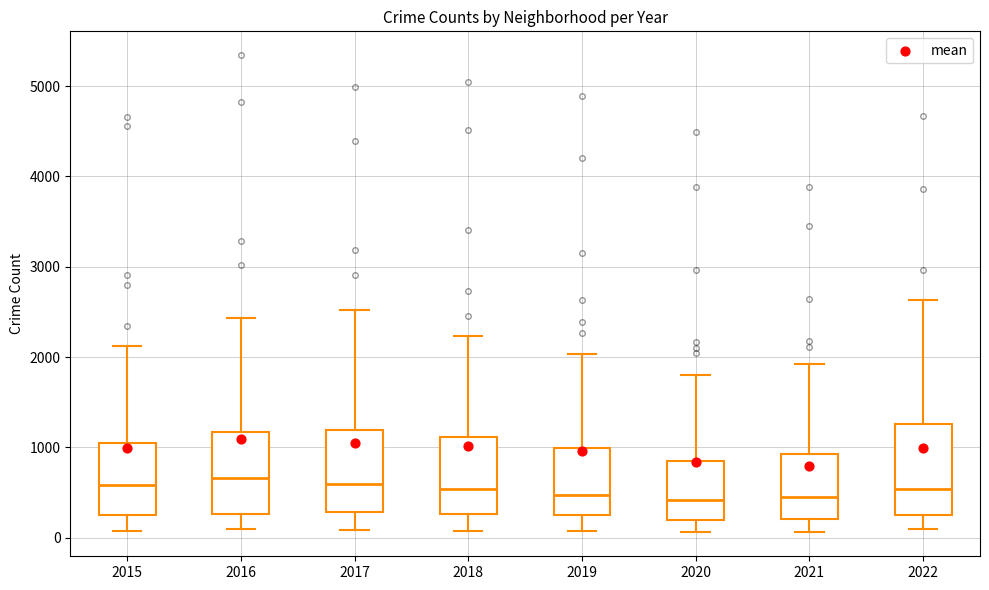

Reading left to right, transcribe this box plot: for each box, give where its median line is, the range the box spans, and where its two whiskers end, as read against the y-axis. The values are not printed on the chart, so give them approximately, as read against the axis.

2015: median 600, box 300 to 1100, whiskers 100 to 2100
2016: median 700, box 300 to 1200, whiskers 100 to 2400
2017: median 600, box 300 to 1200, whiskers 100 to 2500
2018: median 500, box 300 to 1100, whiskers 100 to 2200
2019: median 500, box 300 to 1000, whiskers 100 to 2000
2020: median 400, box 200 to 800, whiskers 100 to 1800
2021: median 400, box 200 to 900, whiskers 100 to 1900
2022: median 500, box 300 to 1300, whiskers 100 to 2600